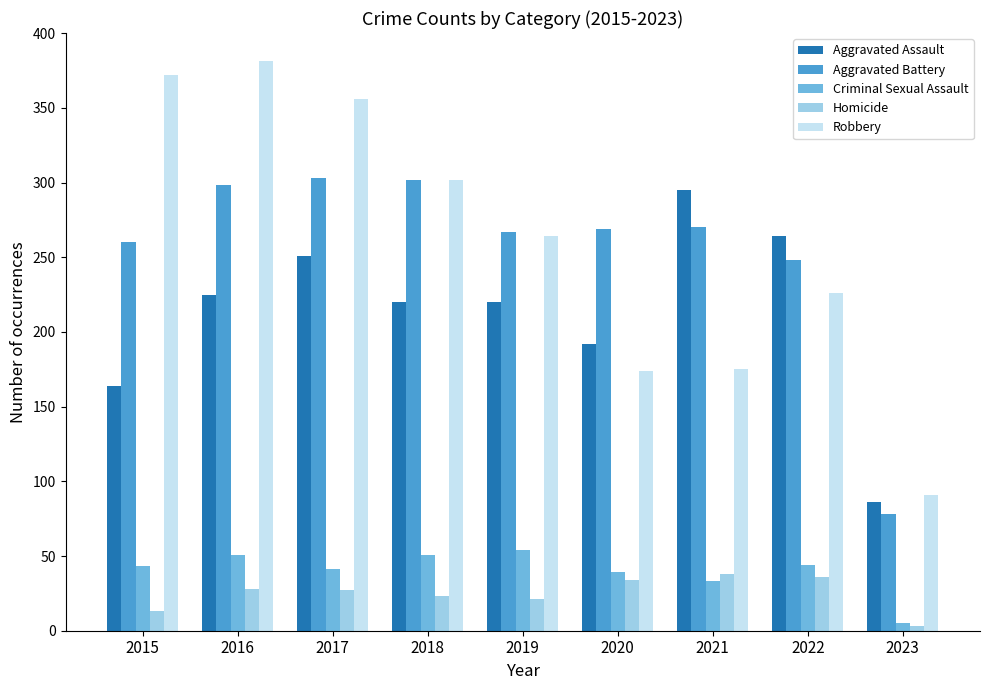

Are the bars horizontal?

No